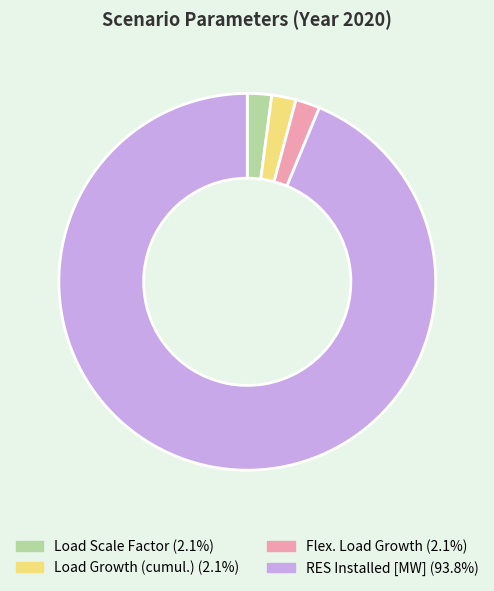

Is there any slice that represents more than half of the pie?

Yes